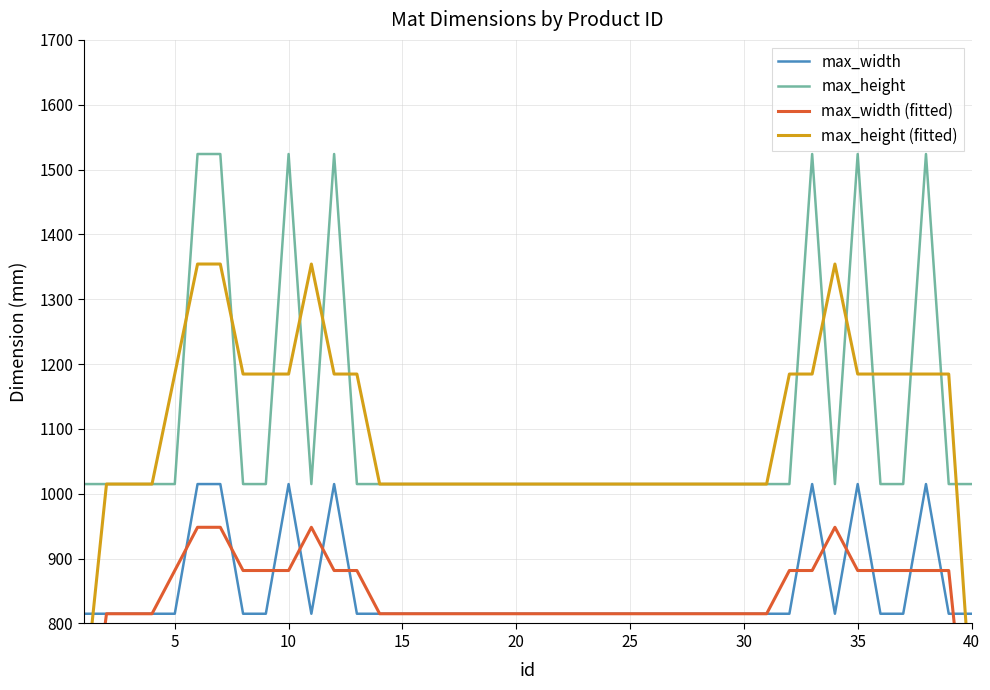

The value of max_width at 10 is 1015. True or false?

True